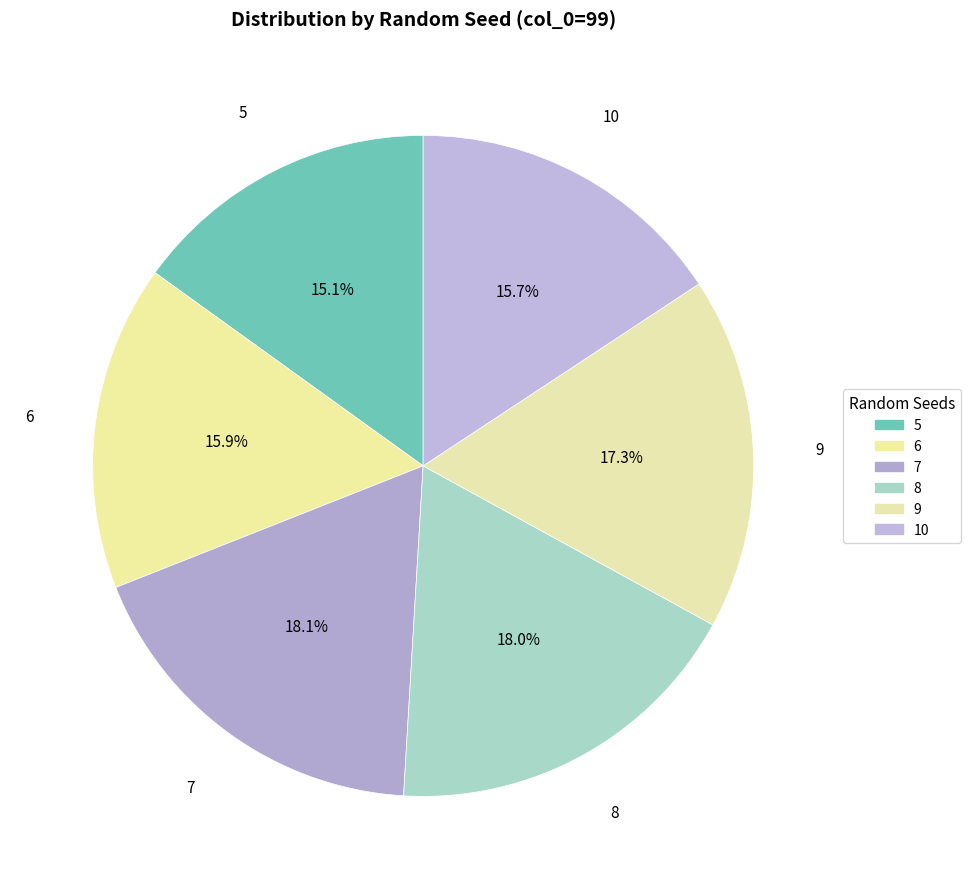

How many segments does this pie chart have?

6